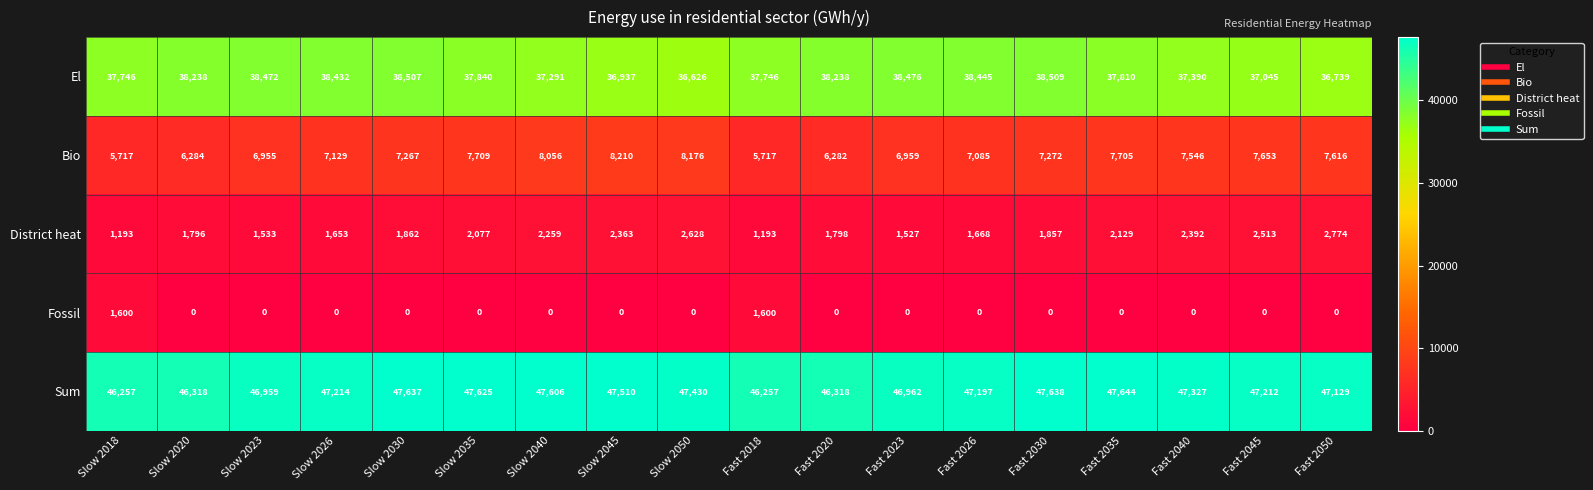

What is the difference between the El values at Fast 2030 and Fast 2023?

33